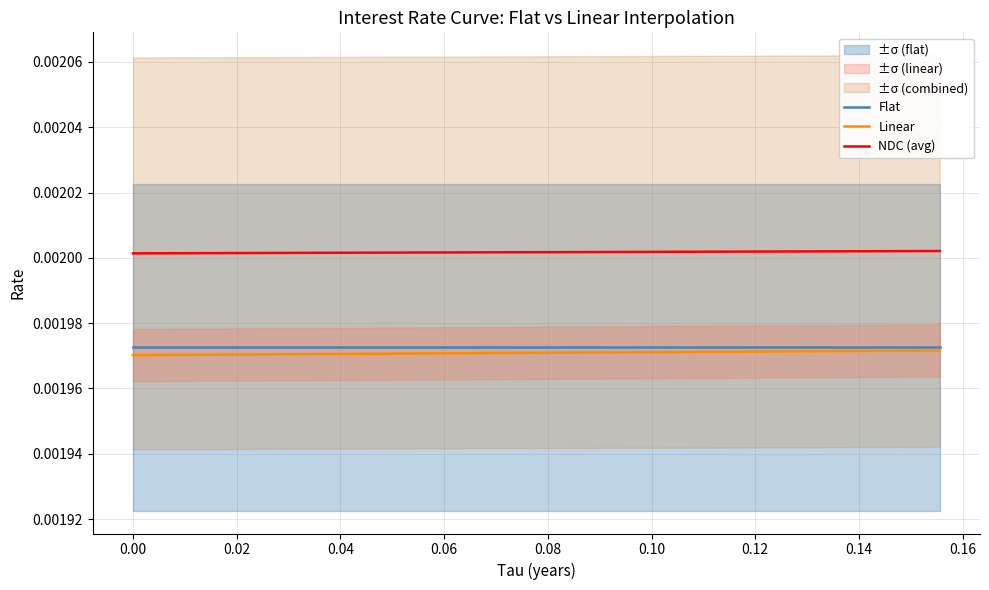

True or false: NDC (avg) and Linear cross at least once.

False